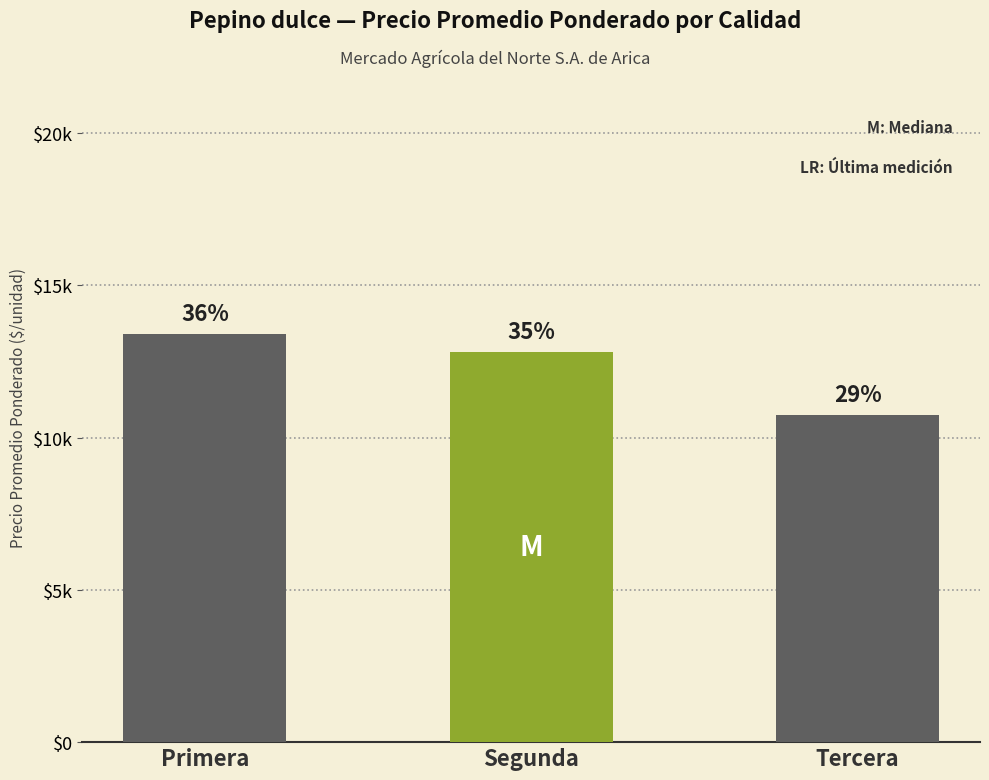

What is the change in value from Segunda to Tercera?

-2050